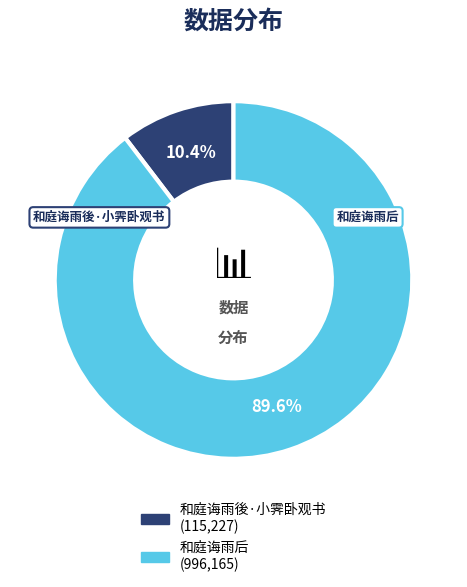

Which slice represents more than half of the pie?

和庭诲雨后